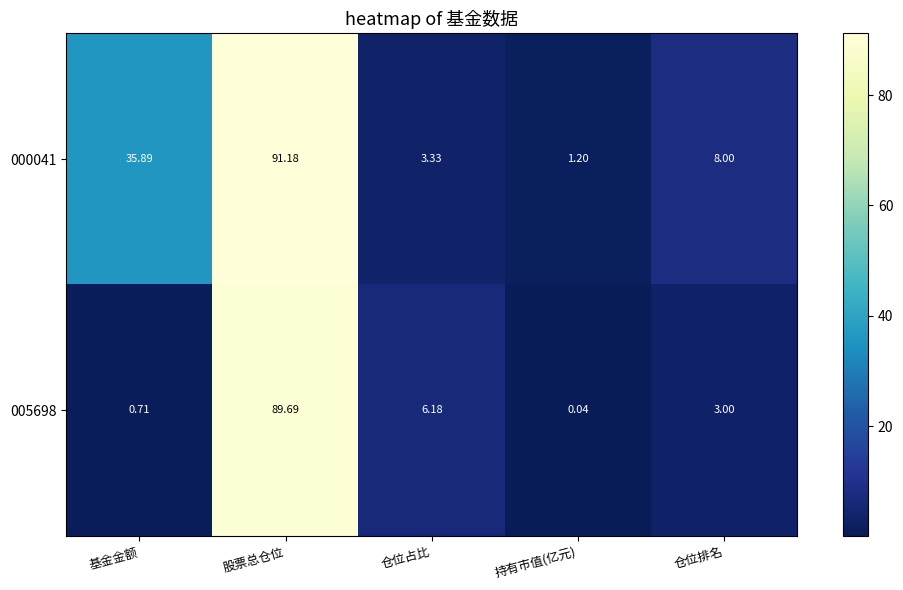

Rank the categories by 005698 value from highest to lowest.

股票总仓位, 仓位占比, 仓位排名, 基金金额, 持有市值(亿元)